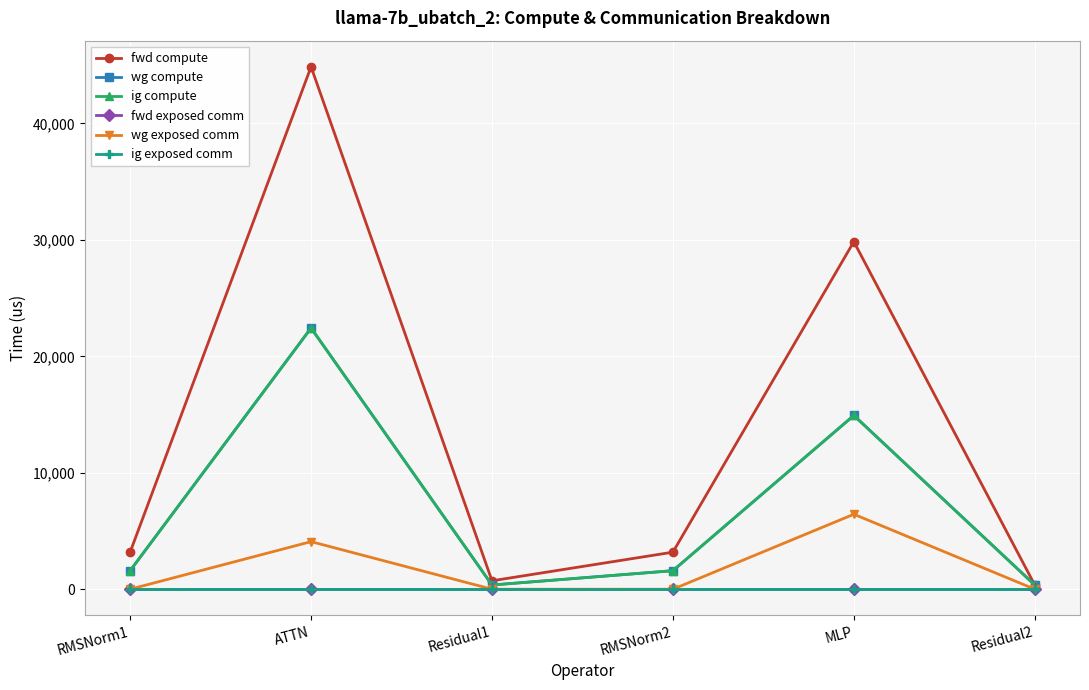

Rank the series by their maximum value, from highest to lowest.

fwd compute, wg compute, ig compute, wg exposed comm, fwd exposed comm, ig exposed comm